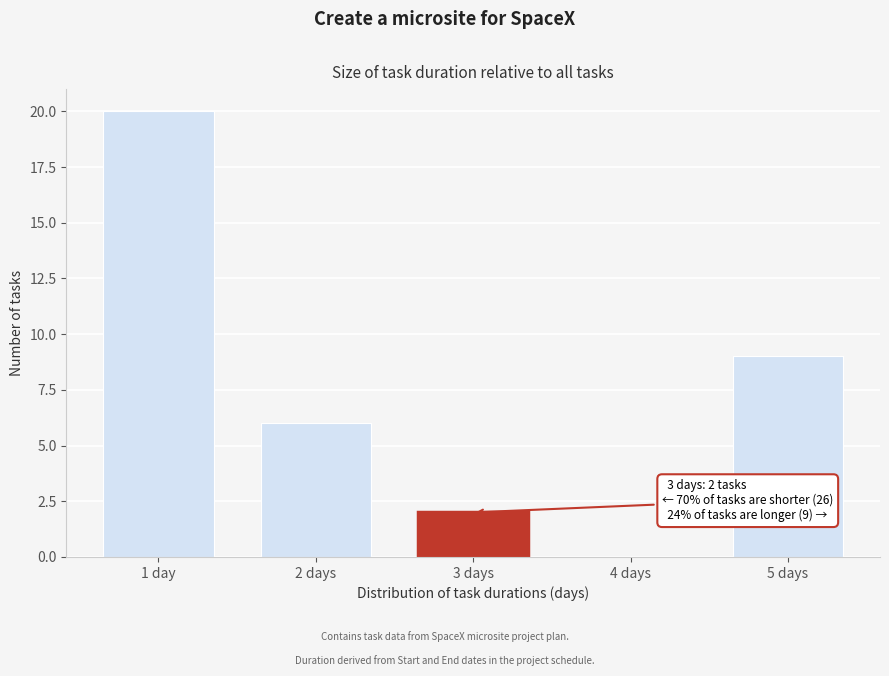

Reading left to right, transcribe all the data shown in this chart.

1 day=20	2 days=6	3 days=2	4 days=0	5 days=9